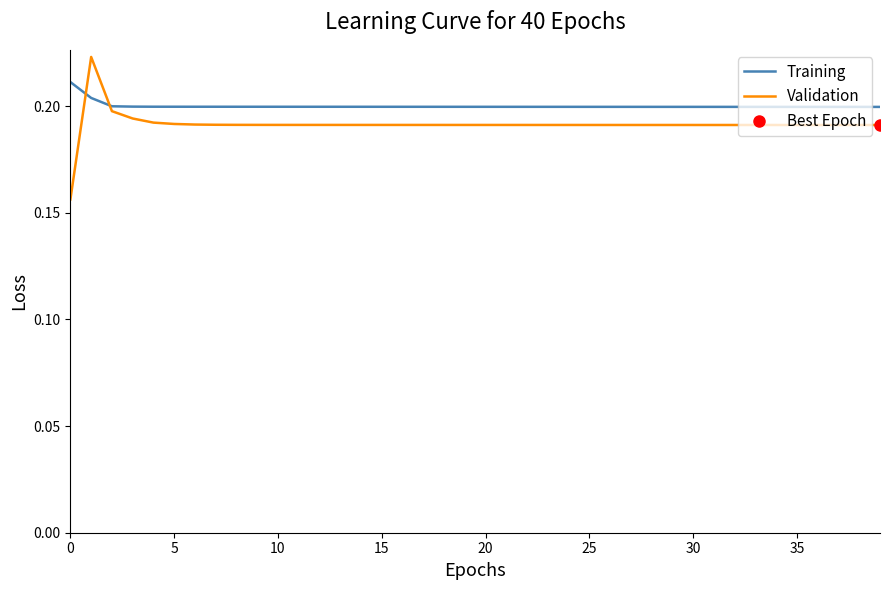

At how many categories does at least one series exceed 0?

40